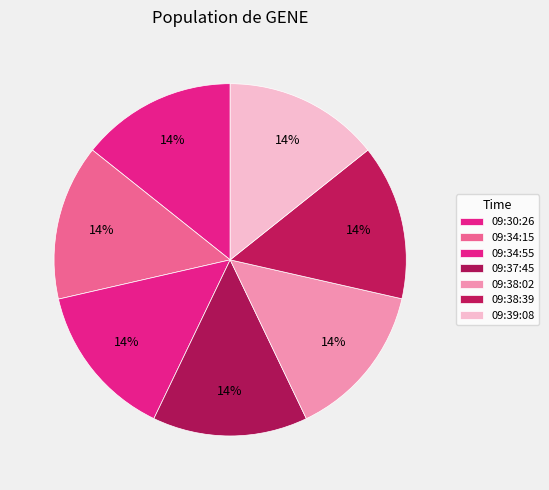

Which category has the smallest portion of the pie?

09:37:45